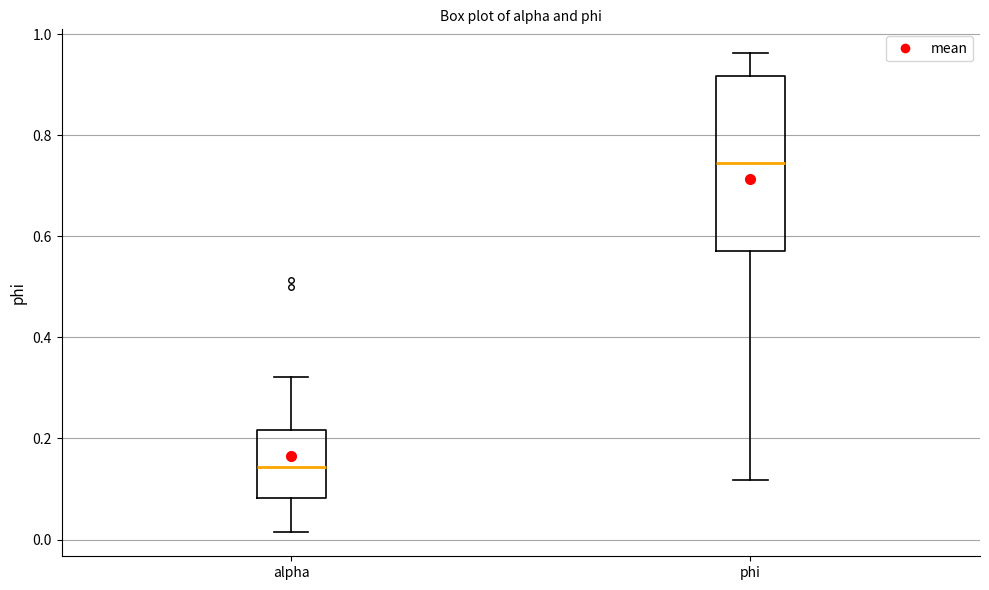

Comparing the boxes themselves (not the whiskers), which one is the tallest?

phi